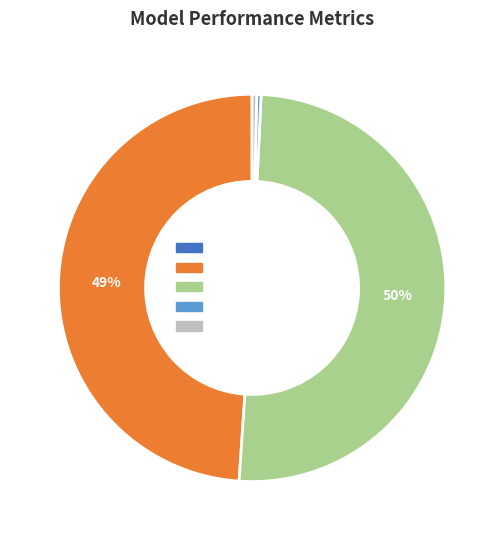

True or false: MAPE accounts for 49% of the total.

True